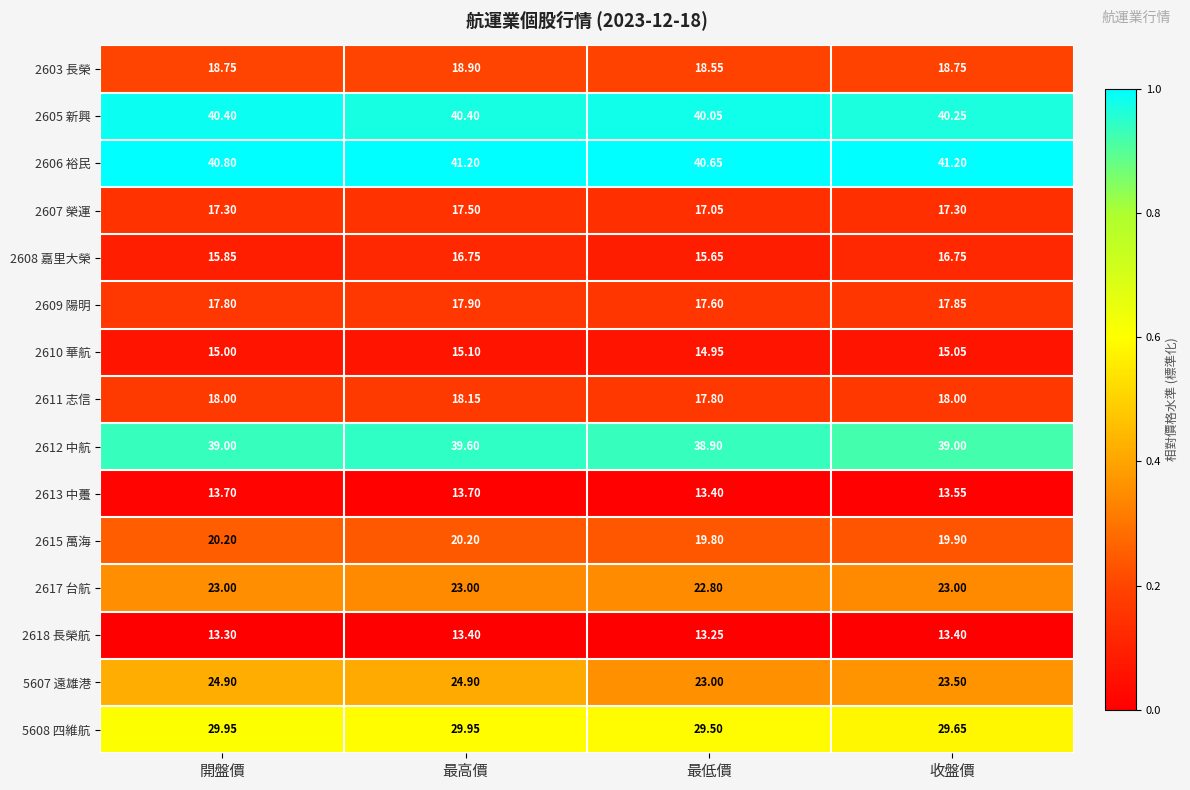

Which category has the highest value in the 2603 長榮 series?

最高價